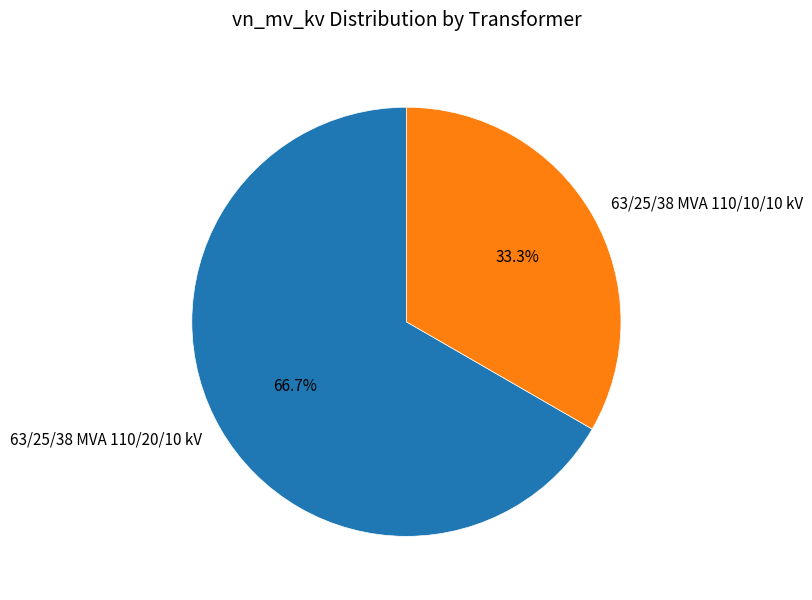

What is the ratio of the value at 63/25/38 MVA 110/20/10 kV to the value at 63/25/38 MVA 110/10/10 kV?

2.0